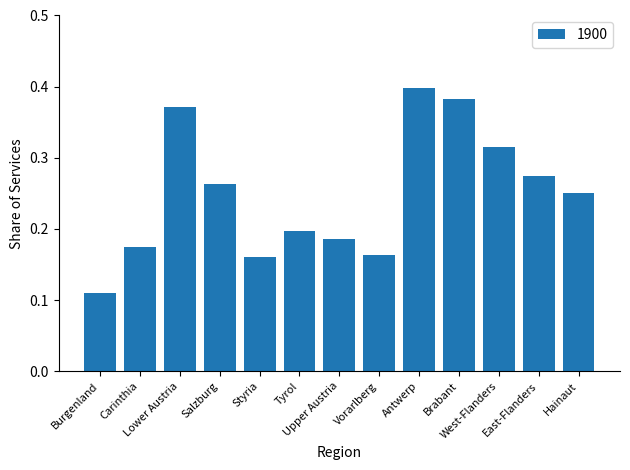

What is the sum of all values?

3.2